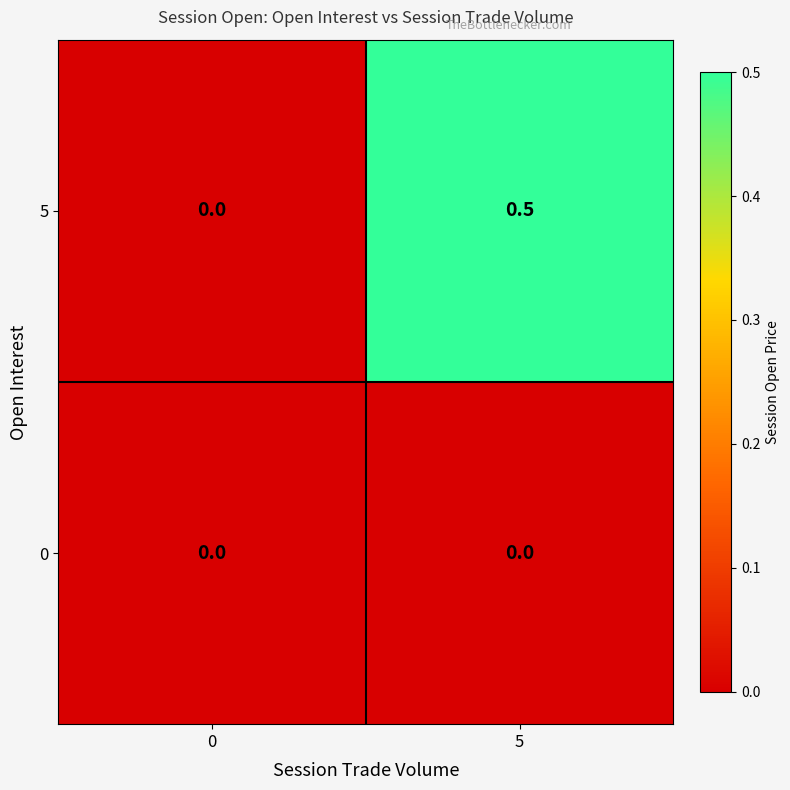

Between 0 and 5, which series saw the biggest shift?

5